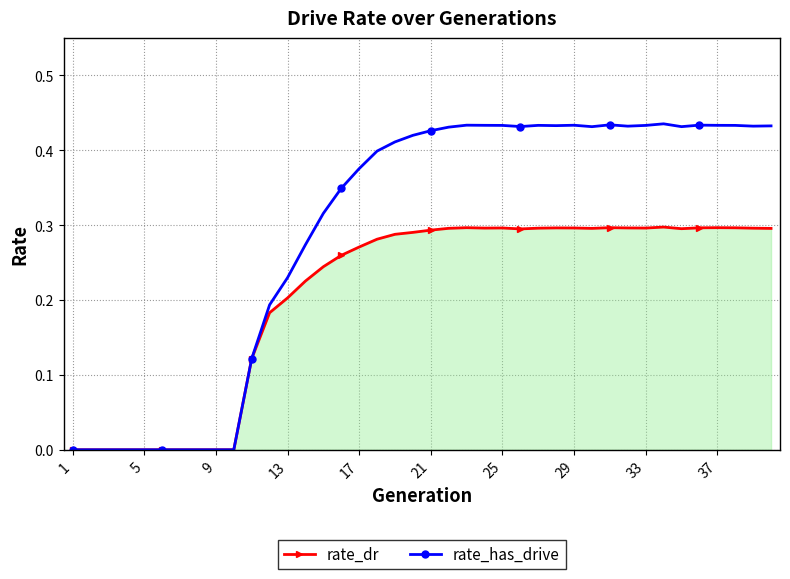

List the series in order of their peak value, lowest first.

rate_dr, rate_has_drive